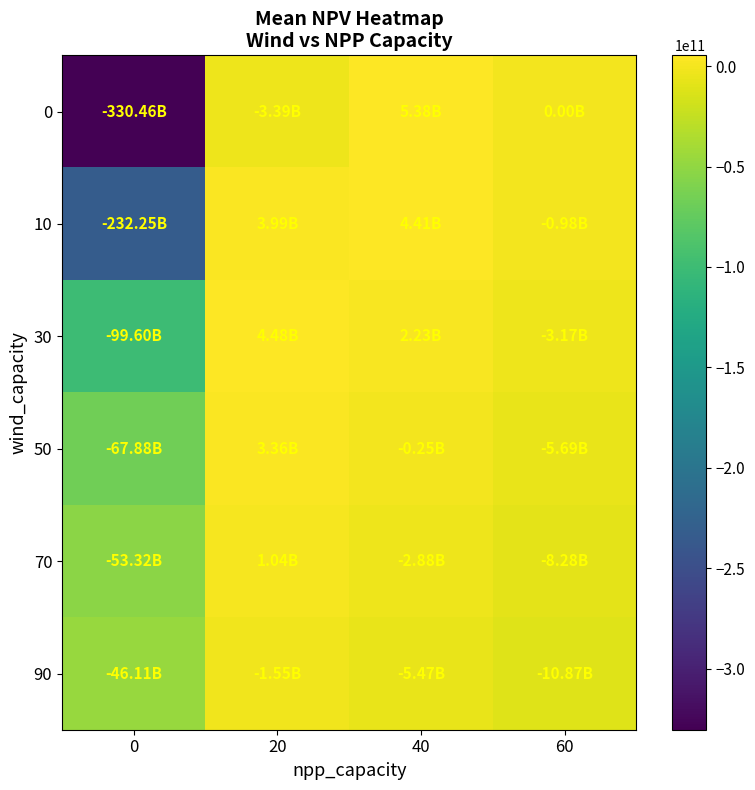

Reading left to right, what are all the values shown in this chart?

0: 0=-330461797249.0	20=-3392682215.9	40=5379571331.3	60=1320752.4
10: 0=-232247733680.0	20=3986704370.3	40=4412665081.9	60=-977368147.5
30: 0=-99596722067.3	20=4484587753.5	40=2229240923.9	60=-3171978867.4
50: 0=-67875678954.6	20=3364569392.3	40=-253021111.3	60=-5689697567.9
70: 0=-53324085327.1	20=1043246108.3	40=-2881517513.0	60=-8278161852.2
90: 0=-46110884841.3	20=-1545823667.5	40=-5473789414.4	60=-10871265196.0